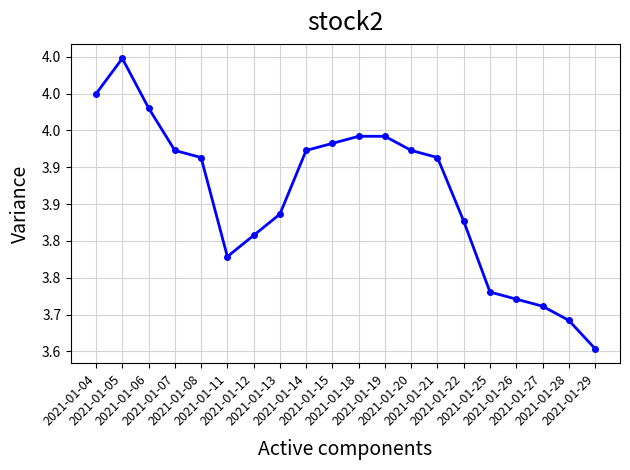

At which category does the chart reach its peak across all series?

2021-01-05